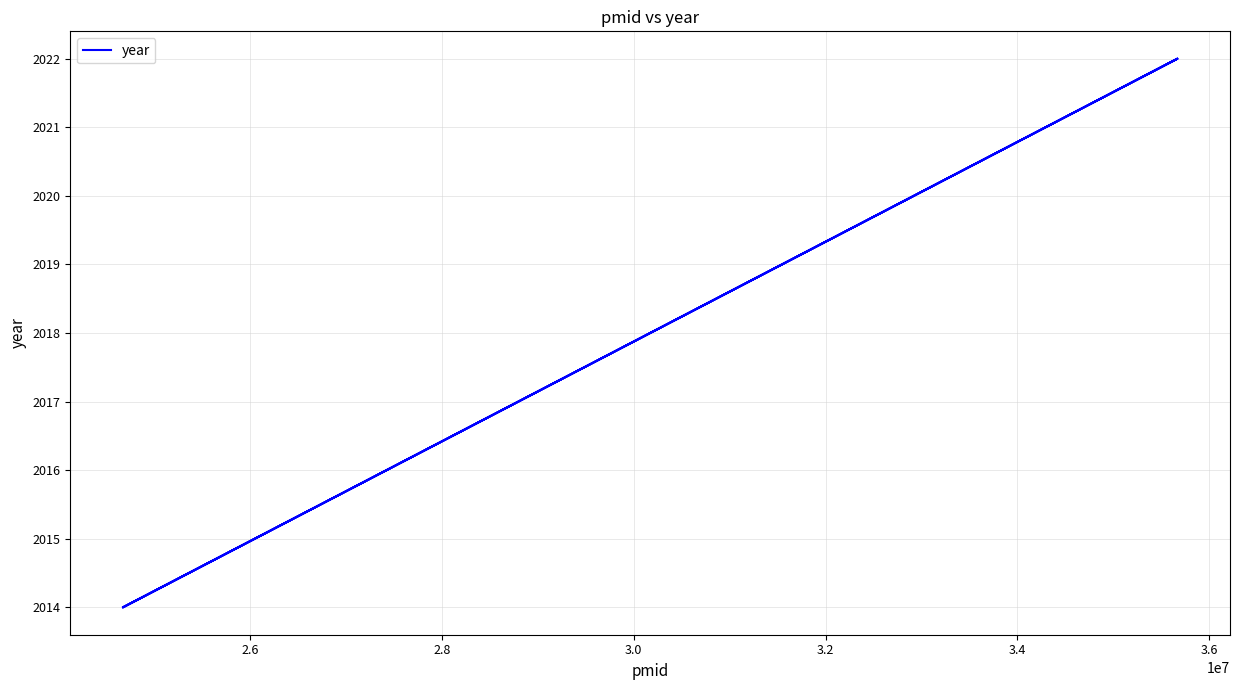

Count the number of categories in the chart.

4